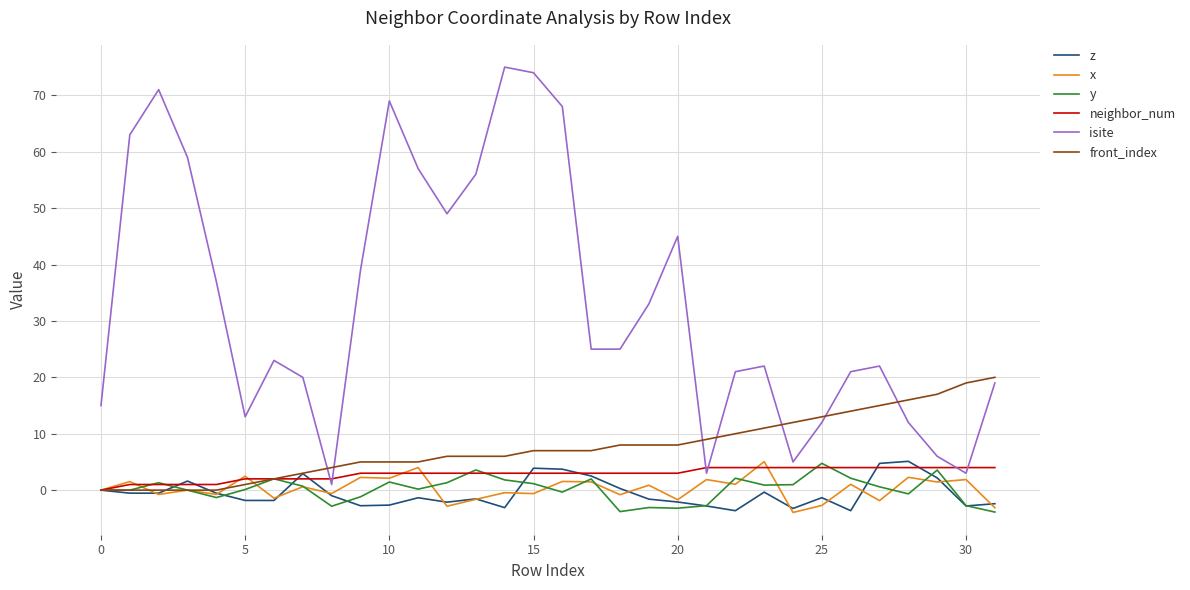

Which series has the largest total across all categories?

isite